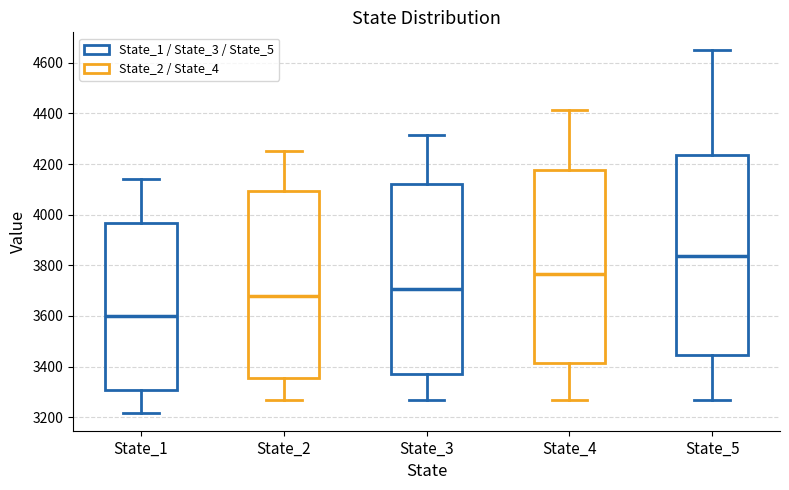

Comparing the boxes themselves (not the whiskers), which one is the tallest?

State_5